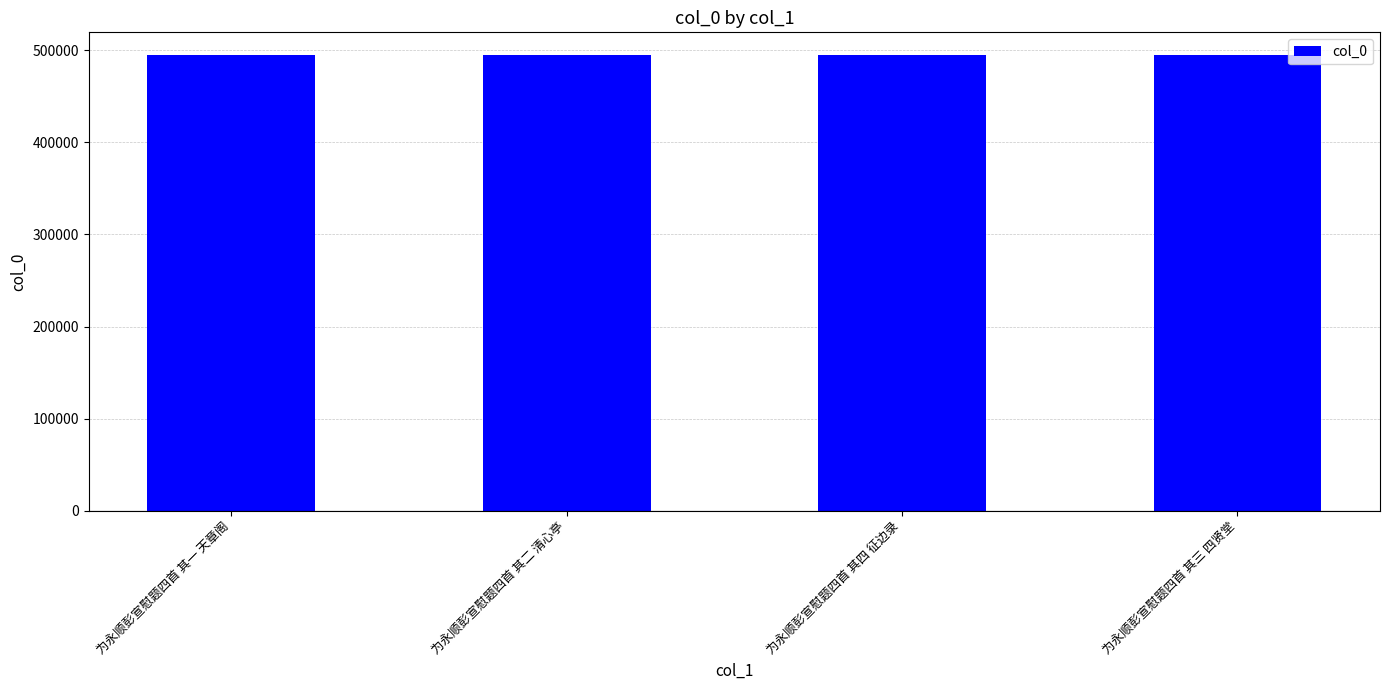

How many values are below 494506?

2